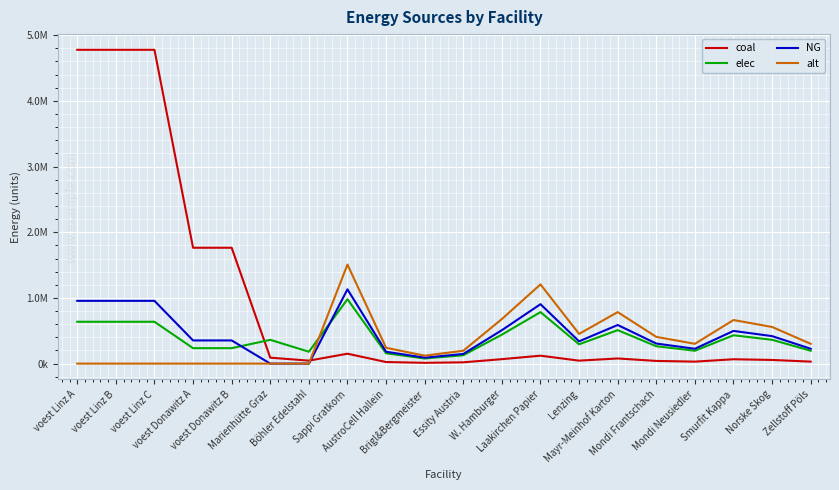

The value of NG at Böhler Edelstahl is -597712.3. True or false?

False